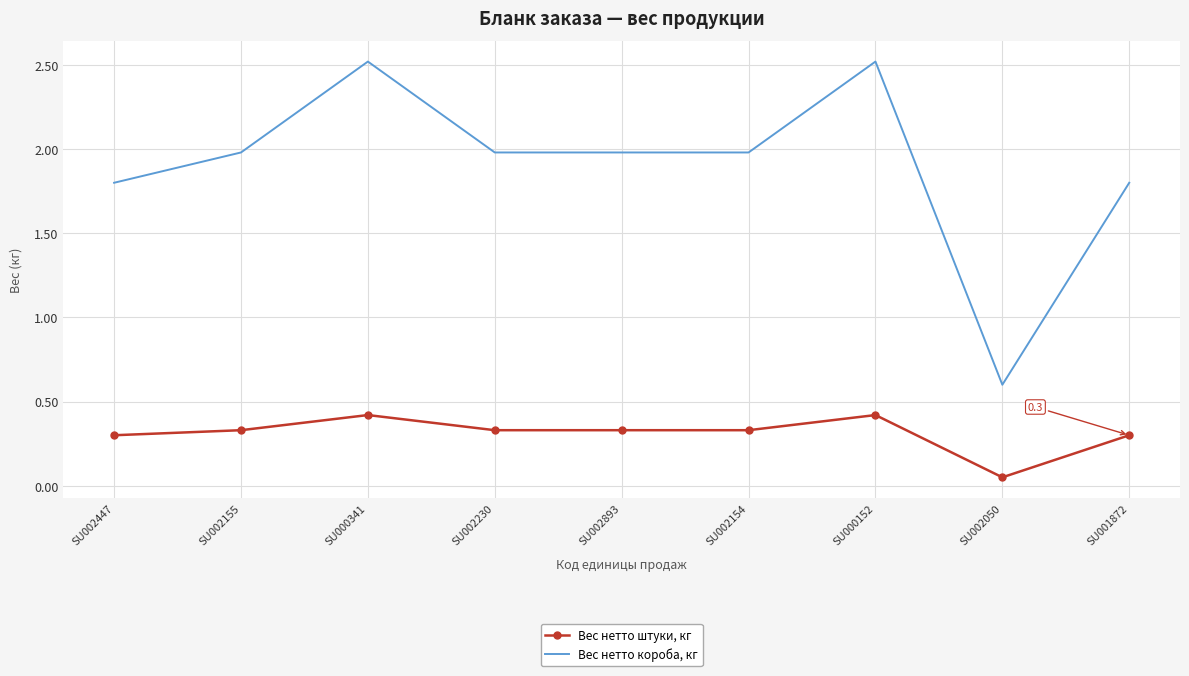

What is the maximum value for Вес нетто штуки, кг?

0.4